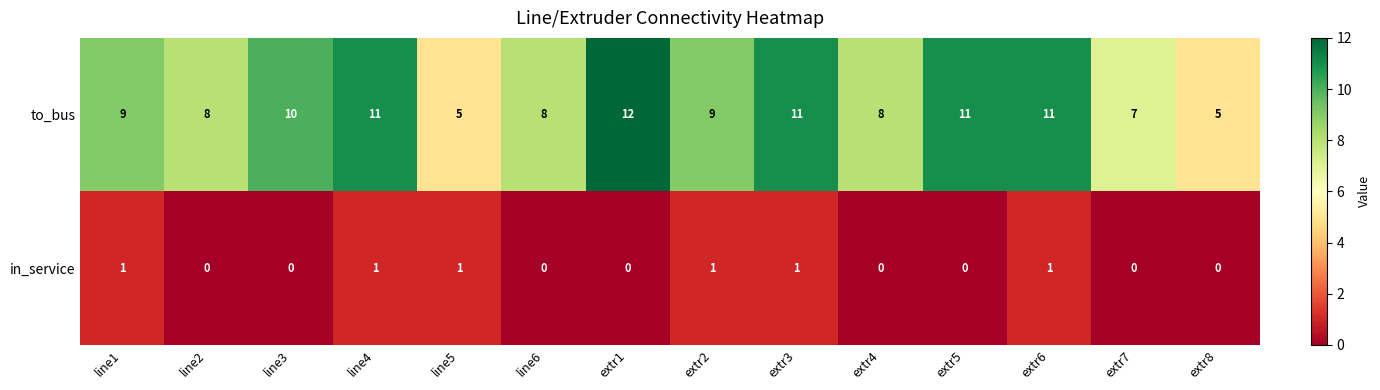

What is the sum of the to_bus values at extr7 and line4?

18